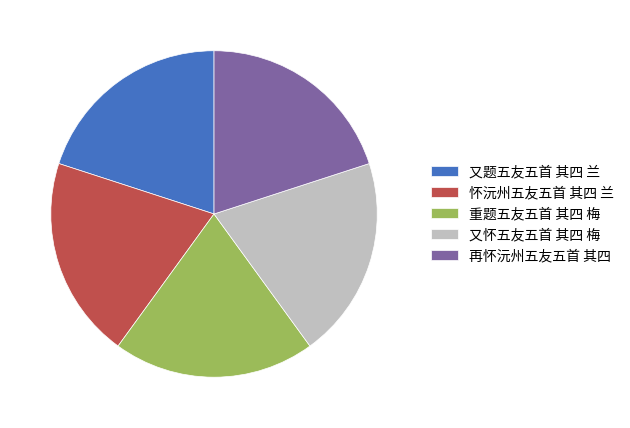

Approximately how many times larger is the value at 怀沅州五友五首 其四 兰 compared to 又怀五友五首 其四 梅?

1.0